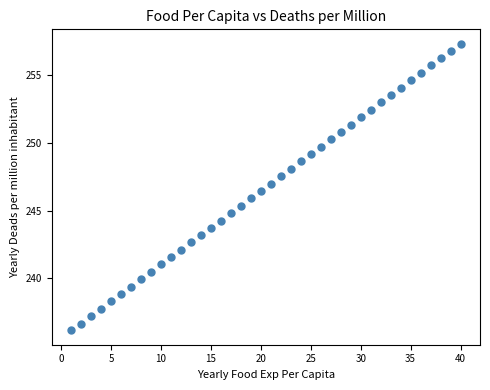

What is the range of X values (max minus min)?

39.0